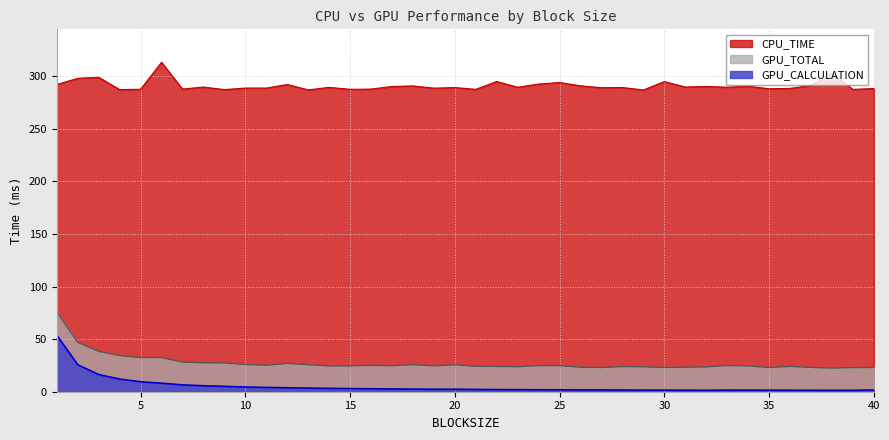

True or false: CPU_TIME and GPU_TOTAL intersect in this chart.

False